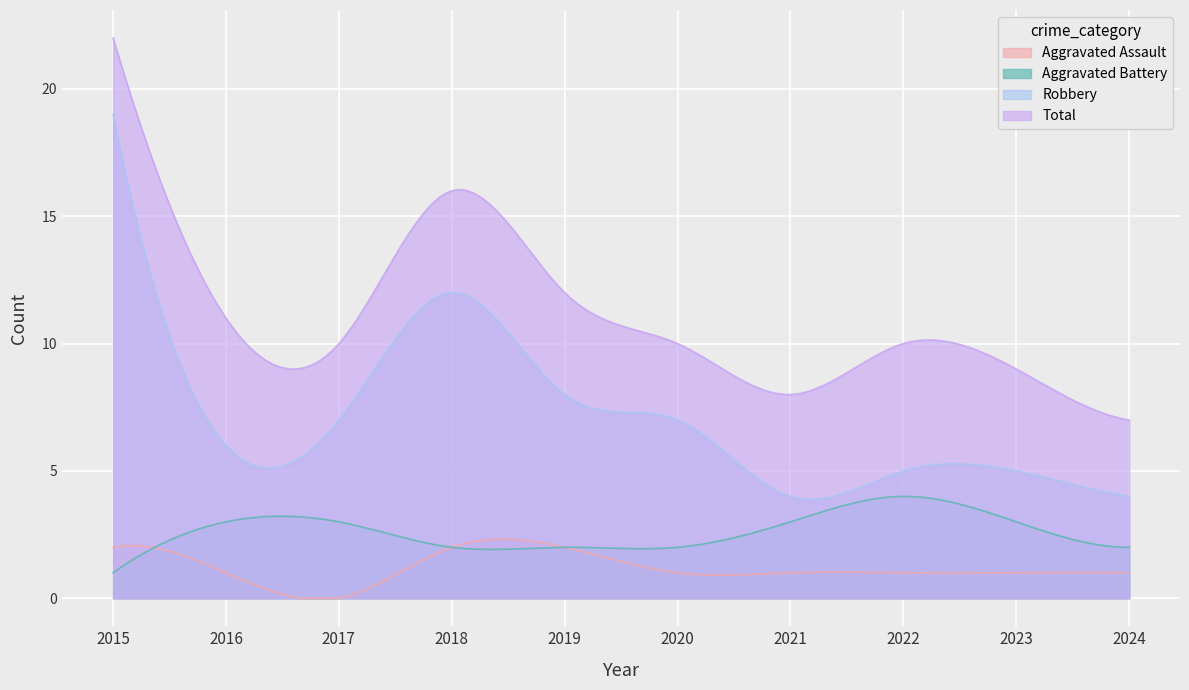

List the series in order of their peak value, lowest first.

Aggravated Assault, Aggravated Battery, Robbery, Total